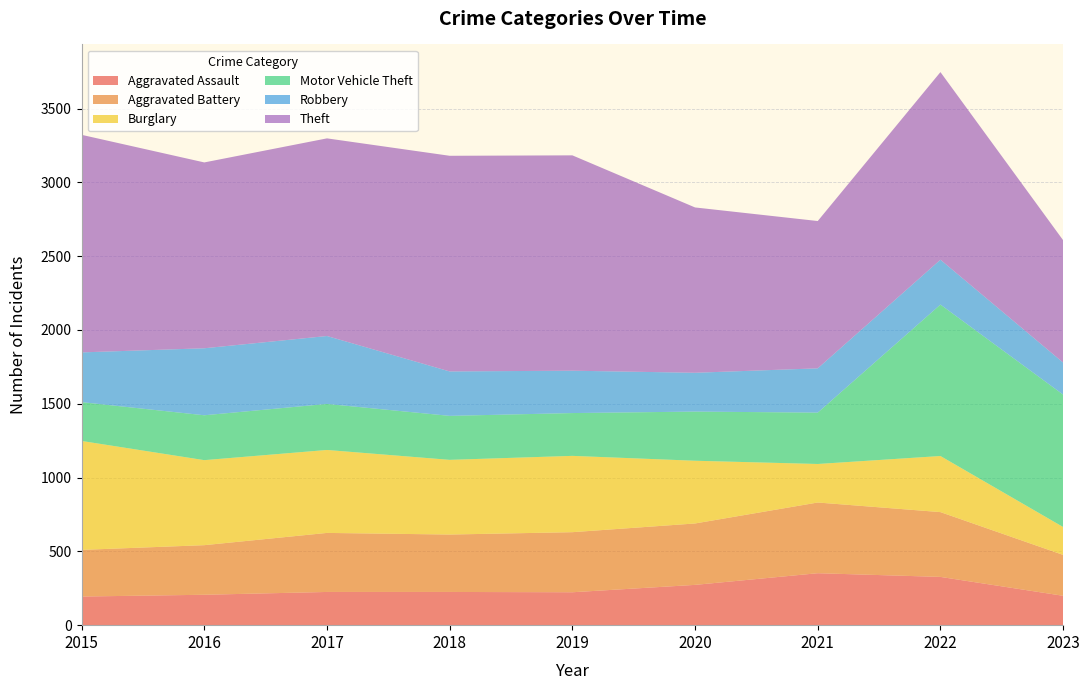

Reading right to left, what are all the values shown in this chart?

Aggravated Assault: 2023=199	2022=327	2021=352	2020=273	2019=223	2018=225	2017=225	2016=206	2015=194
Aggravated Battery: 2023=277	2022=439	2021=479	2020=416	2019=407	2018=389	2017=400	2016=336	2015=316
Burglary: 2023=189	2022=380	2021=261	2020=425	2019=517	2018=506	2017=562	2016=576	2015=738
Motor Vehicle Theft: 2023=897	2022=1026	2021=348	2020=333	2019=290	2018=298	2017=312	2016=304	2015=263
Robbery: 2023=217	2022=304	2021=300	2020=263	2019=287	2018=301	2017=460	2016=454	2015=337
Theft: 2023=829	2022=1271	2021=998	2020=1120	2019=1459	2018=1461	2017=1339	2016=1259	2015=1474